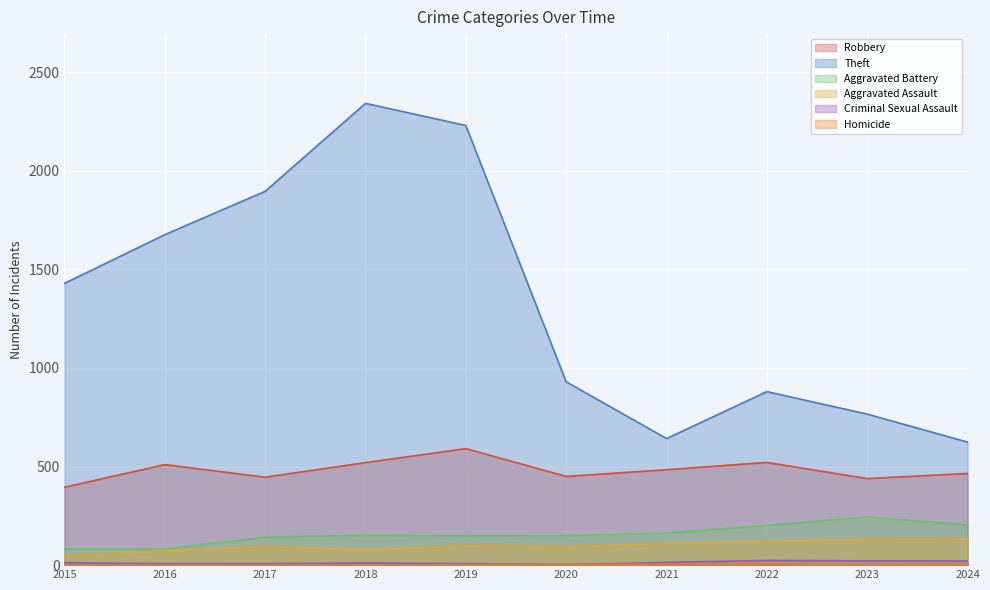

The value of Homicide at 2021 is 2. True or false?

False